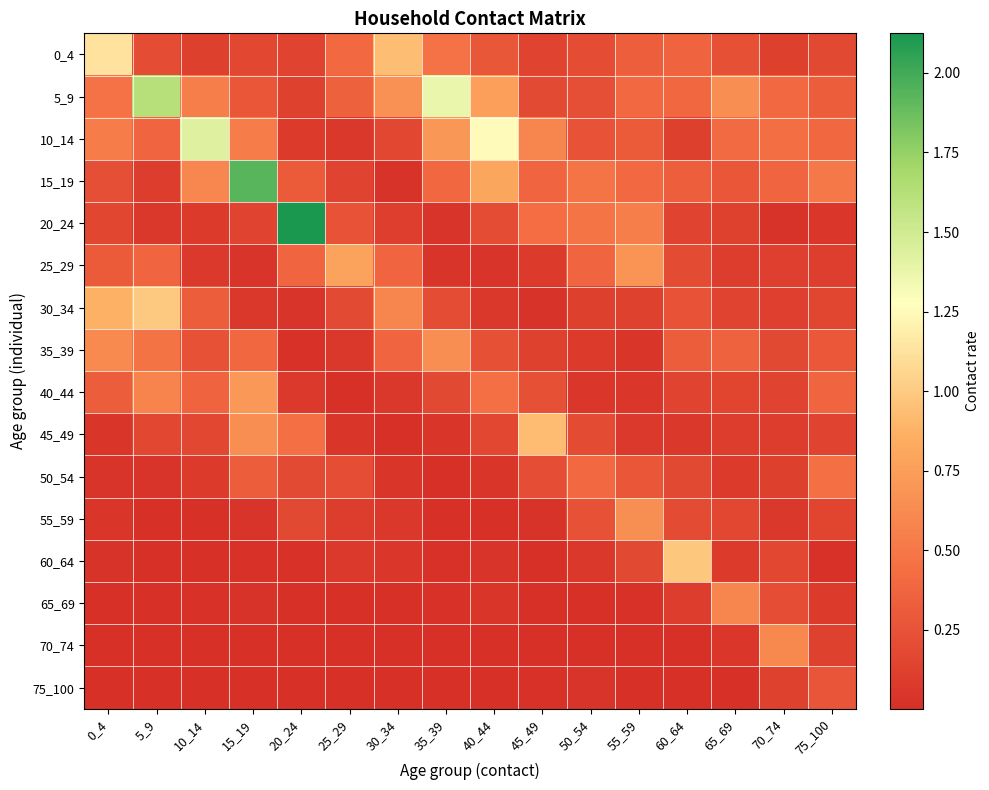

Which series has the largest total across all categories?

5_9